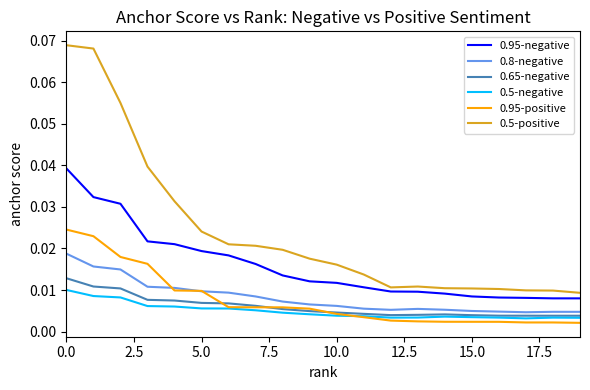

True or false: 0.95-negative and 0.65-negative intersect in this chart.

False